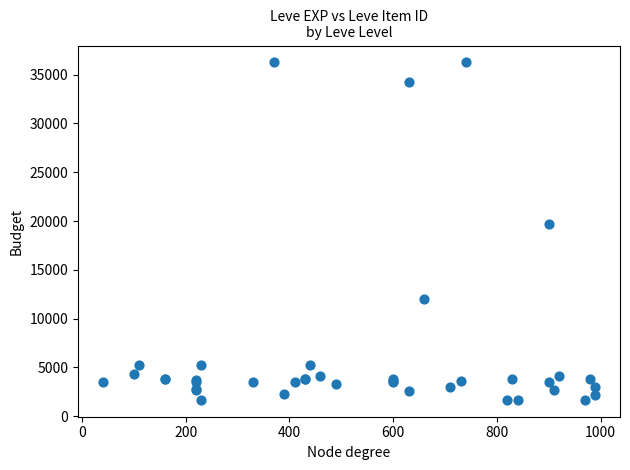

What Y value in the scatter plot is closest to 18967?

19744